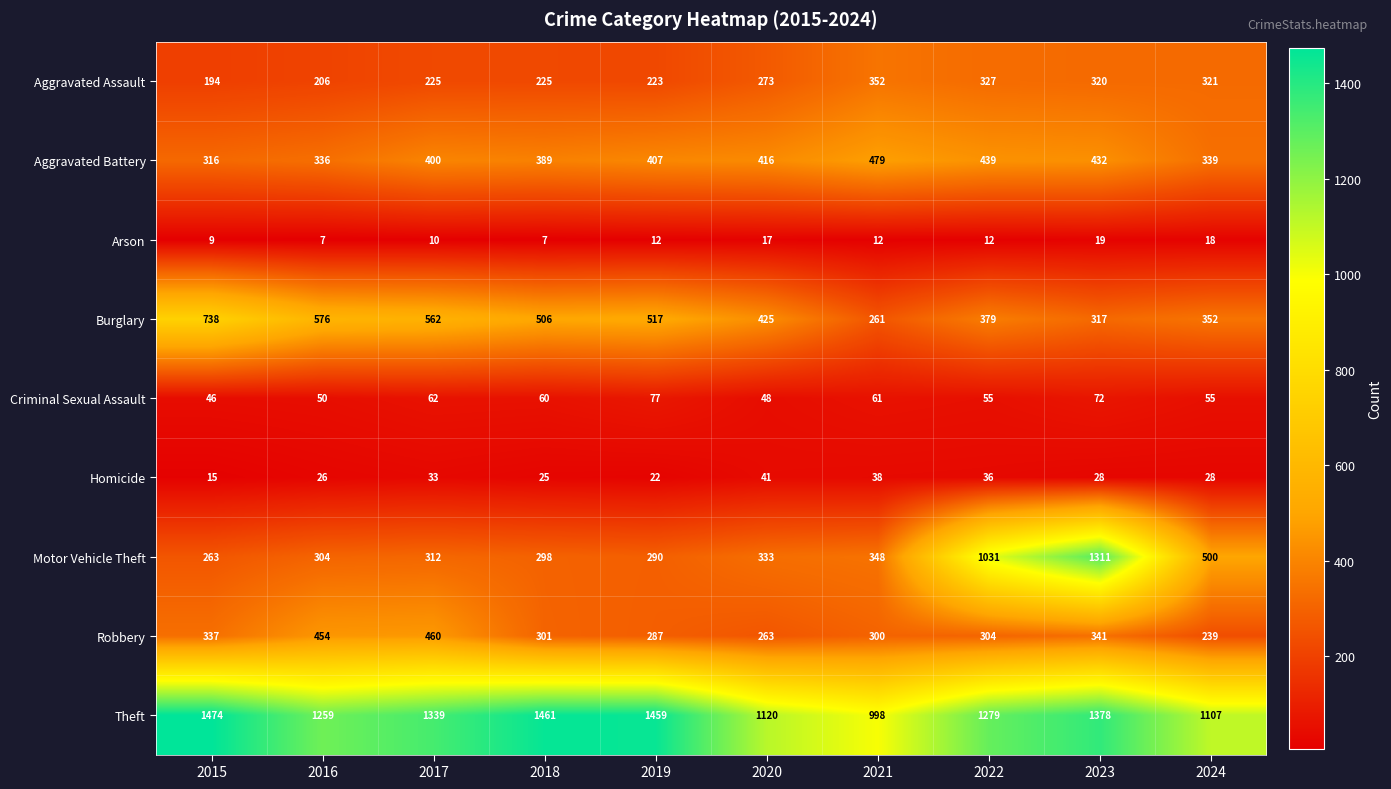

At which category is the sum across all series the highest?

2023